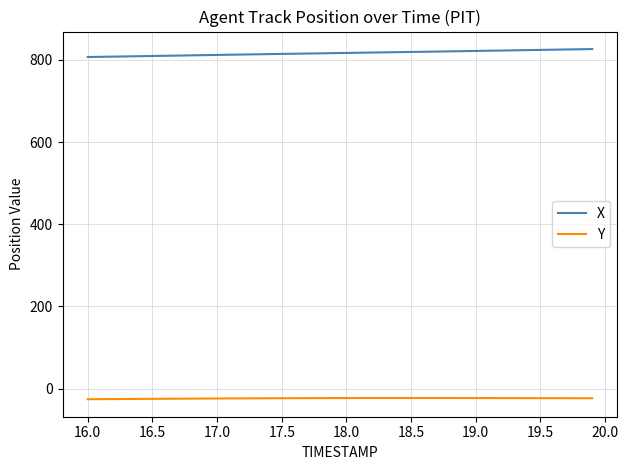

What is the maximum value for X?

826.6